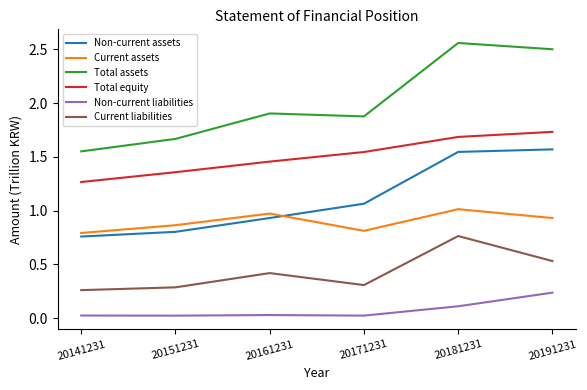

At 20181231, list the series in order from largest to smallest.

Total assets, Total equity, Non-current assets, Current assets, Current liabilities, Non-current liabilities